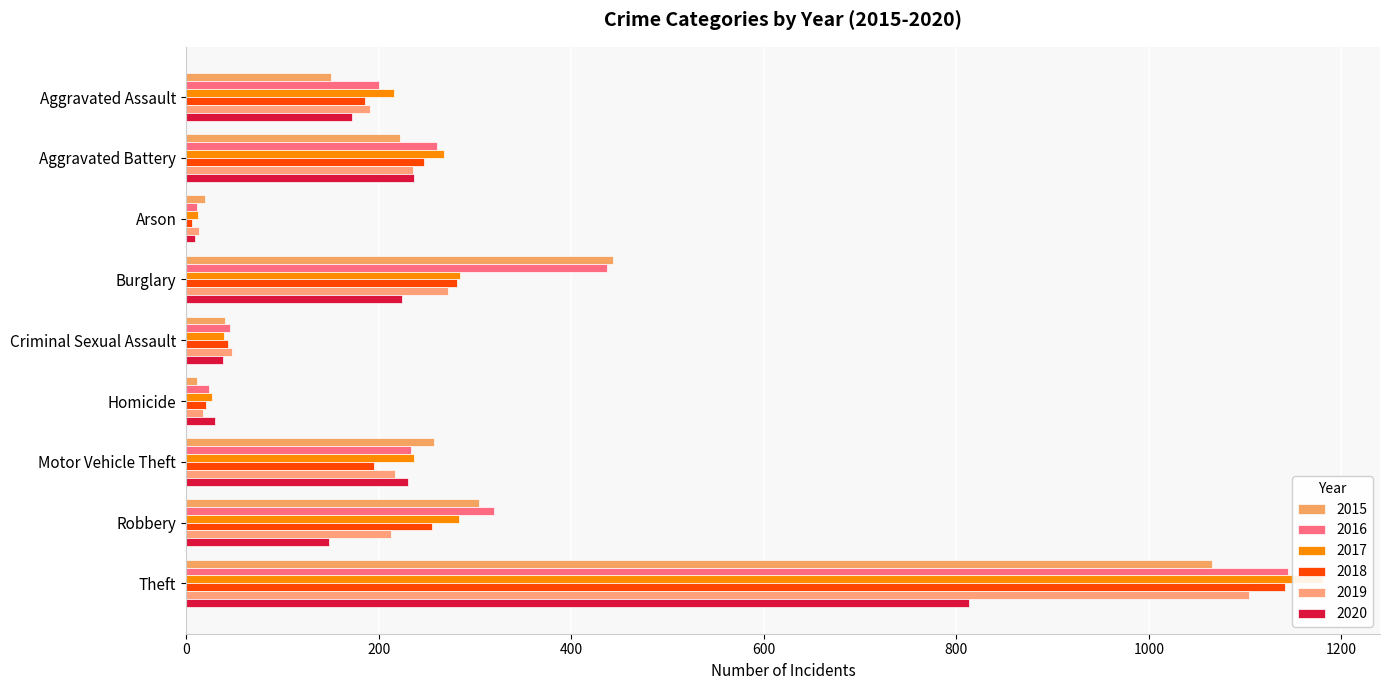

How many bars are there in each group?

6